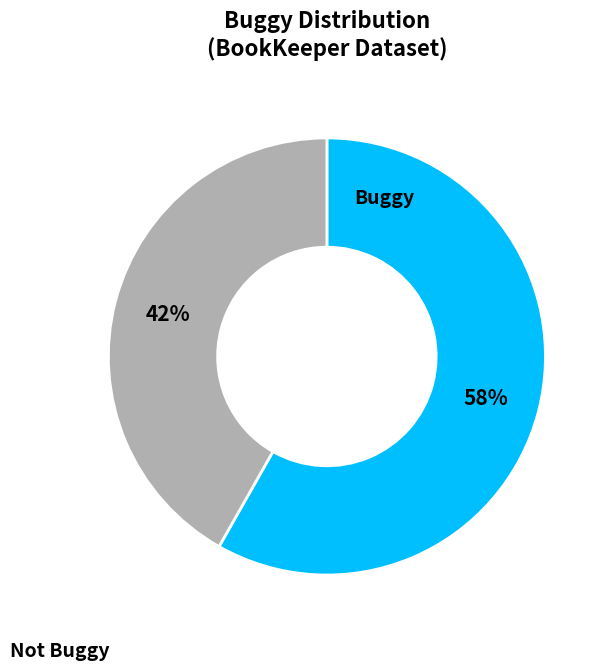

To the nearest percent, what is the combined percentage of Buggy and Not Buggy?

100%